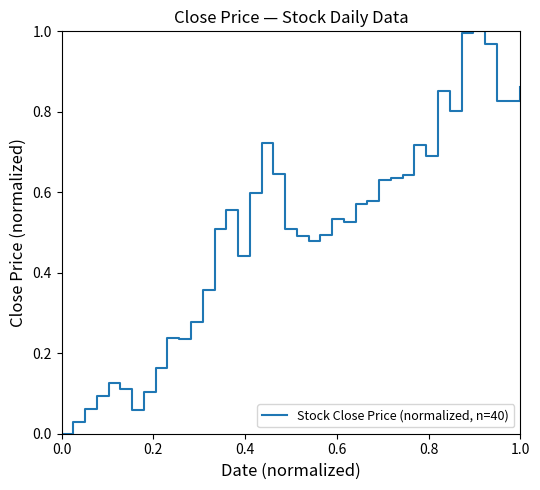

True or false: the data shows 1.4 at 1.0.

False